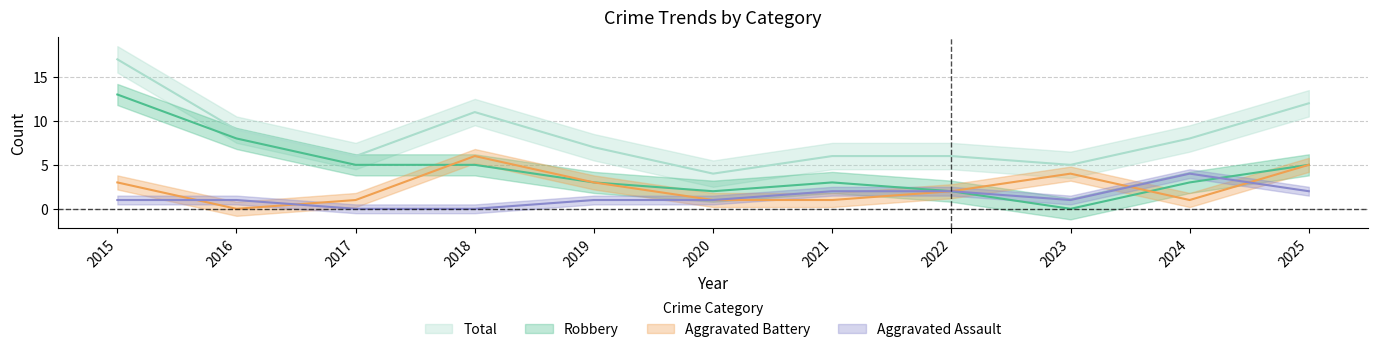

How many values in the Total series exceed 7?

5